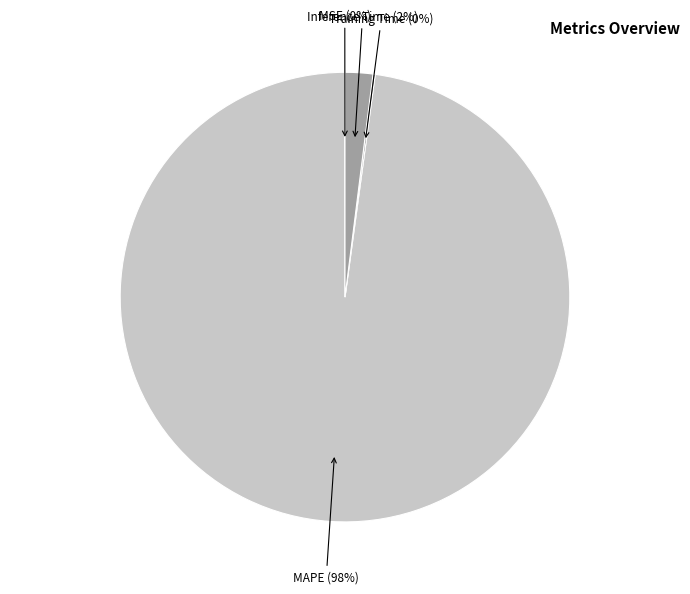

Is it true that Inference Time (2%) is 2% of the pie?

True